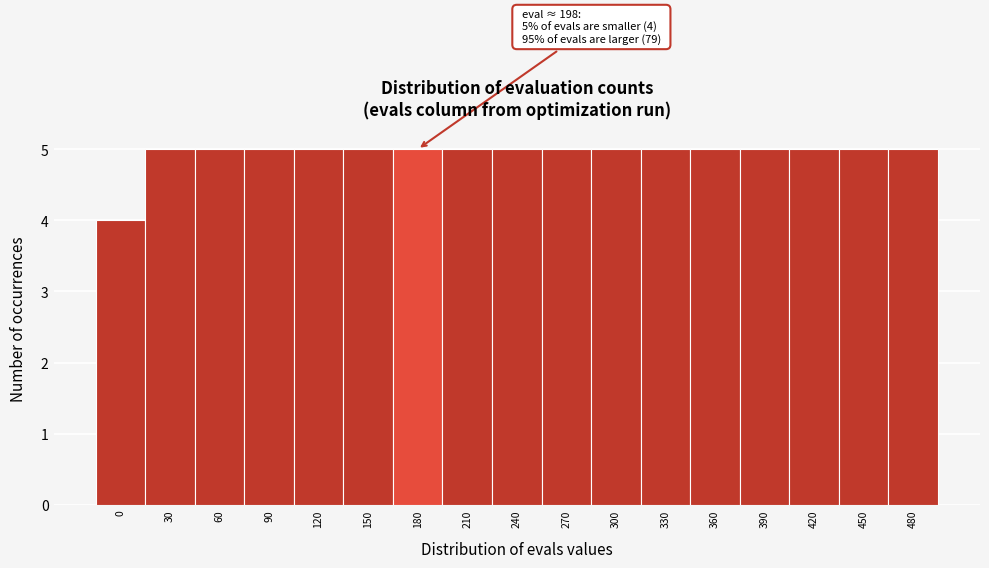

Reading left to right, extract all data points from this chart.

0=4	30=5	60=5	90=5	120=5	150=5	180=5	210=5	240=5	270=5	300=5	330=5	360=5	390=5	420=5	450=5	480=5